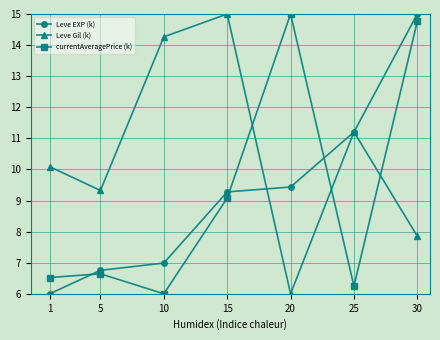

Where does the Leve EXP (k) series first go above 9?

15